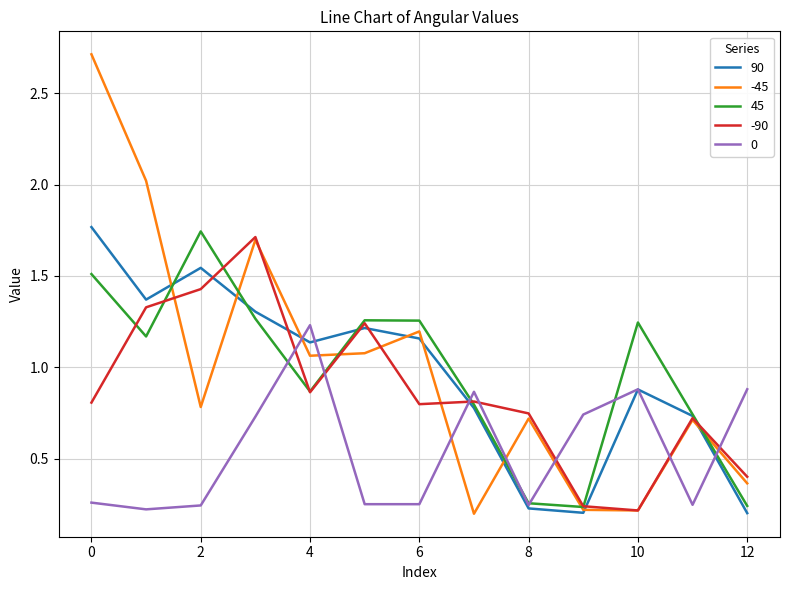

Which series has the largest range (max minus min)?

-45